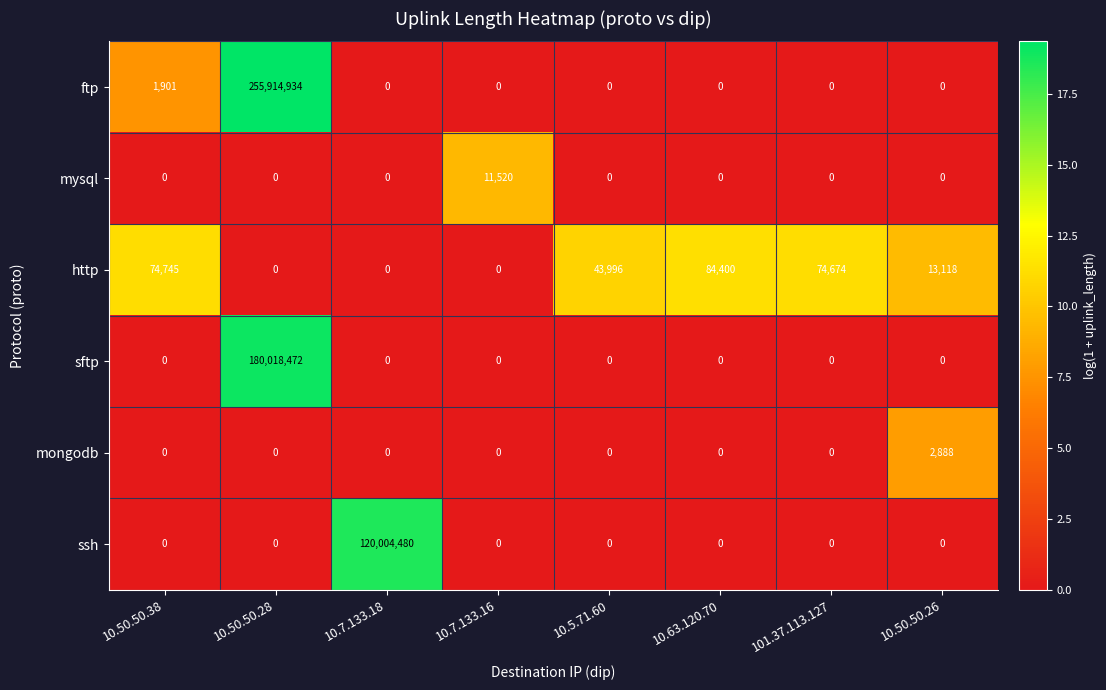

Is it true that ftp equals 688 at 10.50.50.38?

False